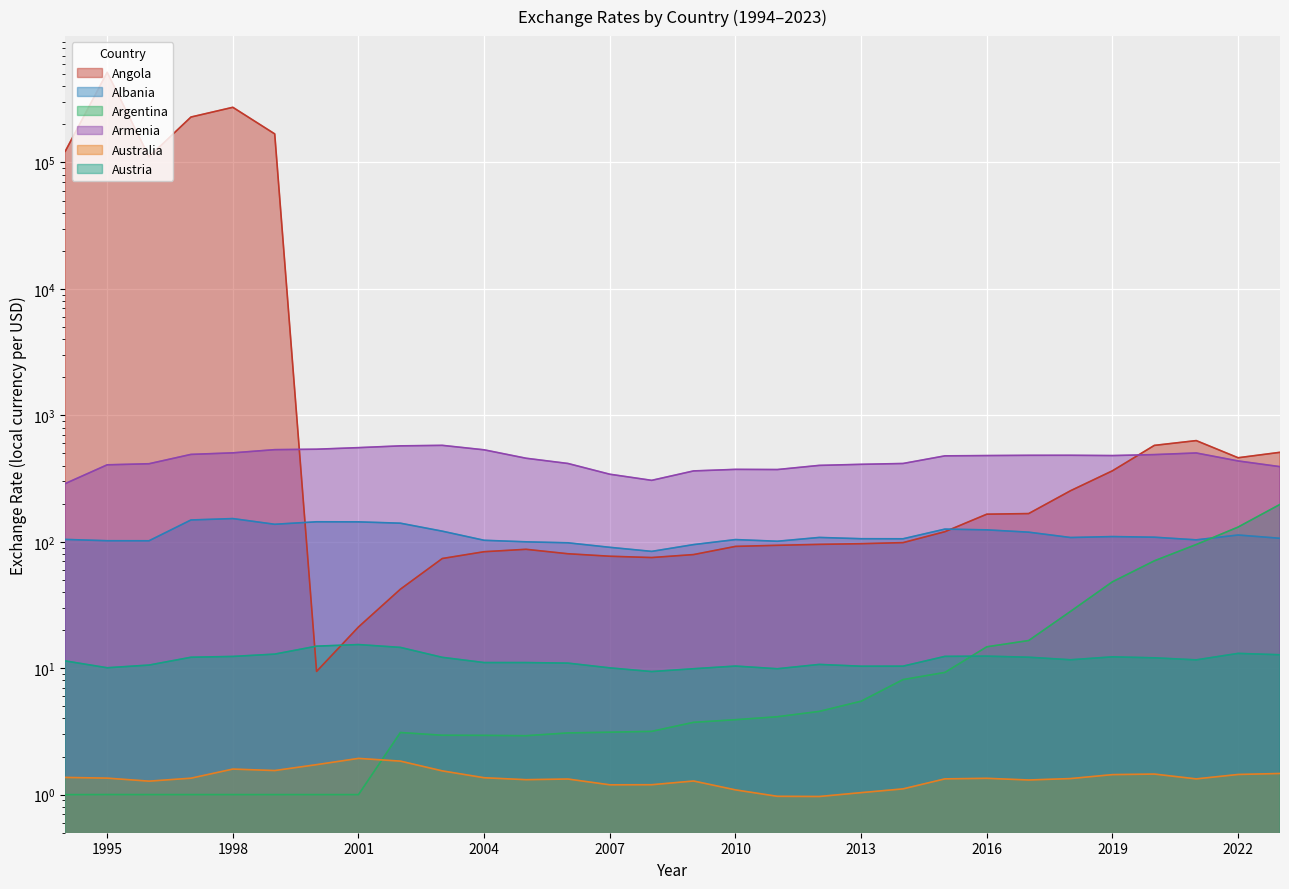

What is the average value of the Angola series?

47508.7